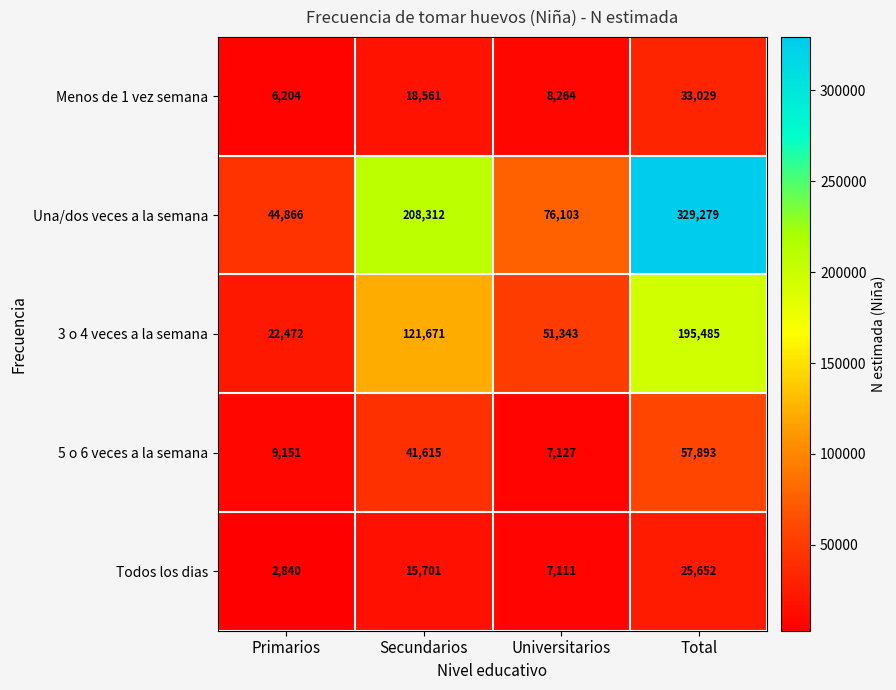

What is the difference between the 5 o 6 veces a la semana values at Secundarios and Universitarios?

34488